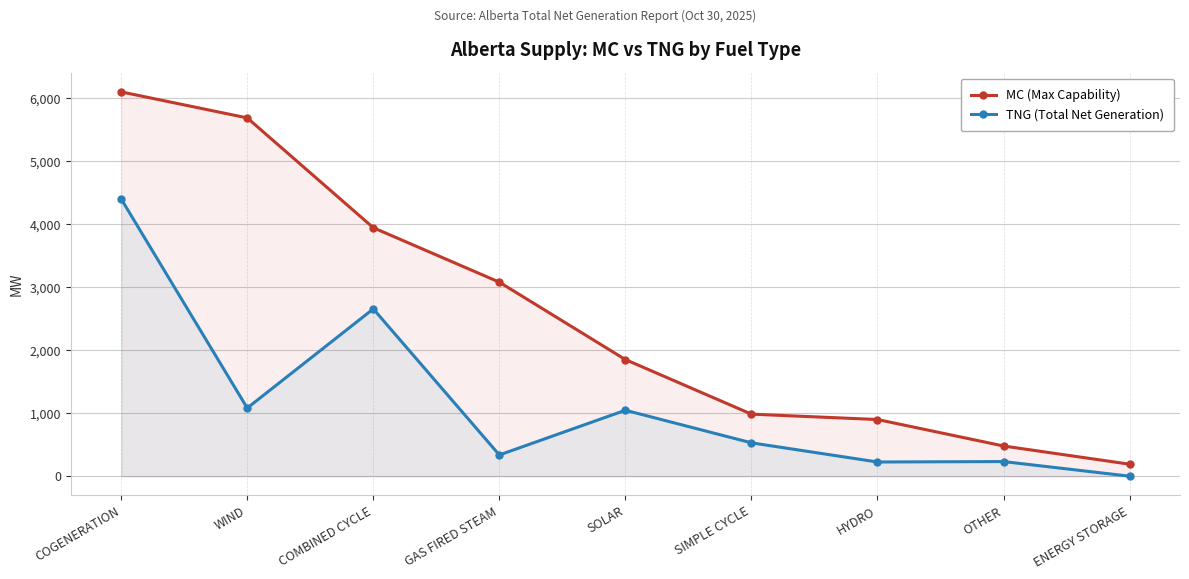

In TNG (Total Net Generation), how many points are higher than both neighbors (excluding endpoints)?

3